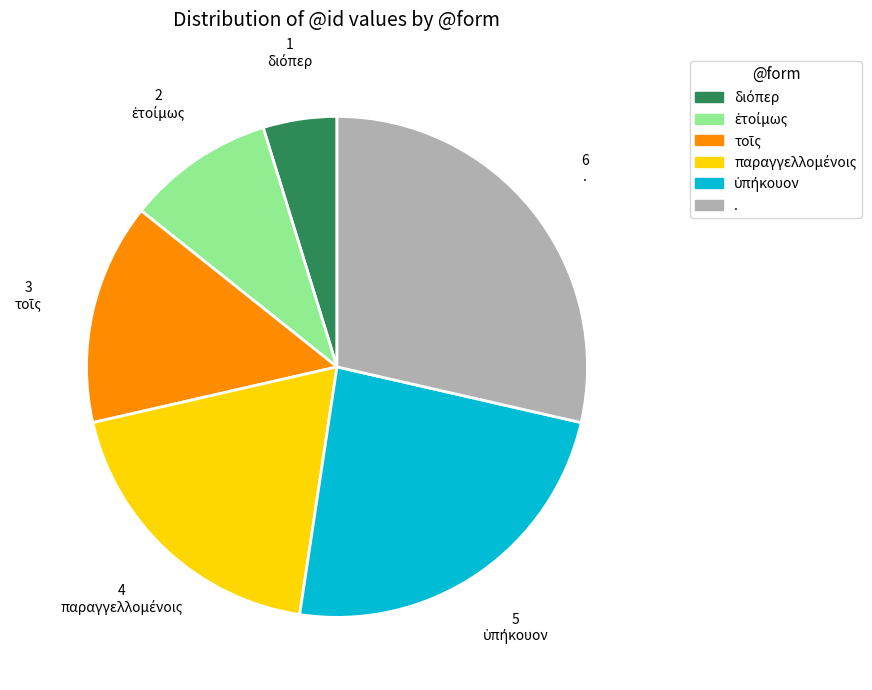

Does . account for over 50% of the chart?

No